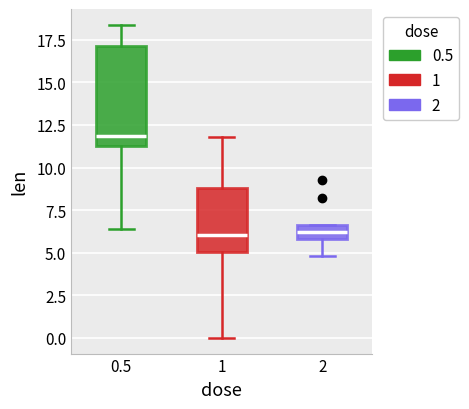

Reading left to right, read every box against the y-axis: the position of its median line, the range the box covers, and the ends of its whiskers. The values are not printed on the chart, so give them approximately, as read against the axis.

0.5: median 12.0, box 11.5 to 17.0, whiskers 6.5 to 18.5
1: median 6.0, box 5.0 to 9.0, whiskers 0.0 to 12.0
2: median 6.0 (inside the box), box 6.0 to 6.5, whiskers 5.0 to 6.5